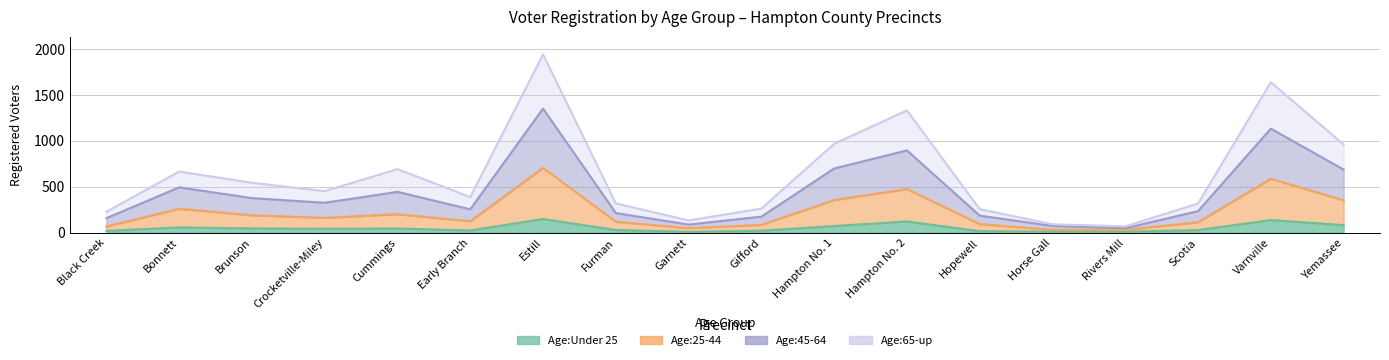

What is the average value of the Age:Under 25 series?

50